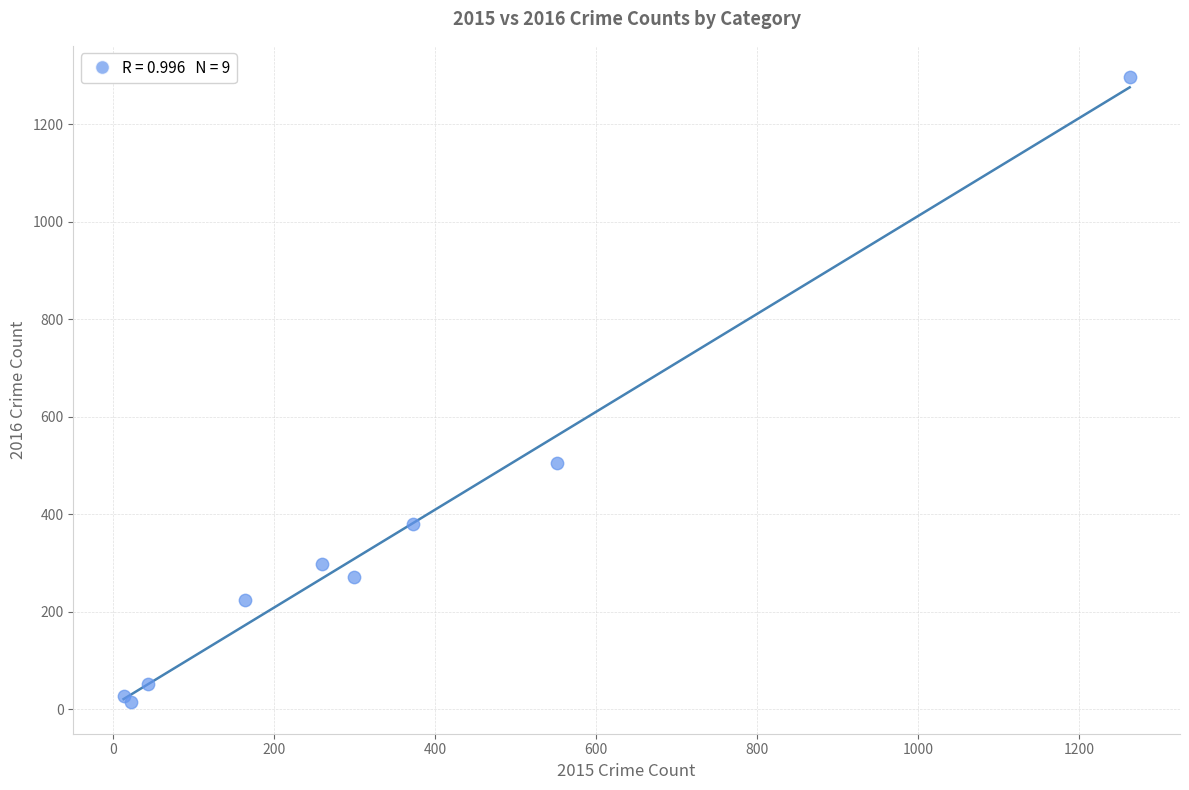

What Y value in the scatter plot is closest to 655?

505